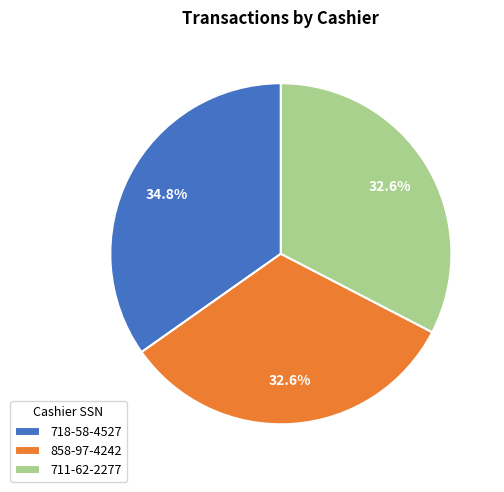

What percentage is NOT represented by 711-62-2277?

67.4%